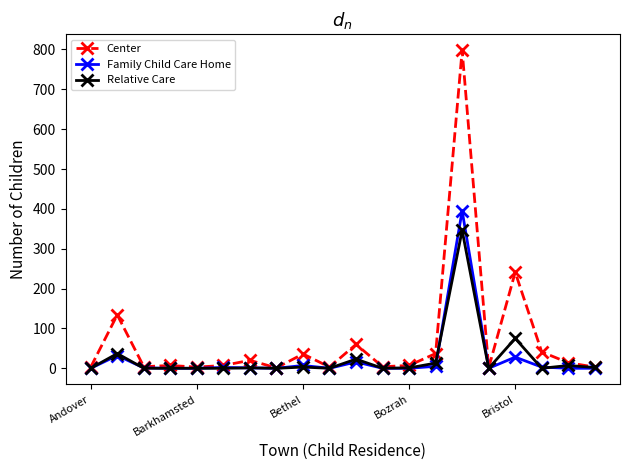

Which series has the largest range (max minus min)?

Center